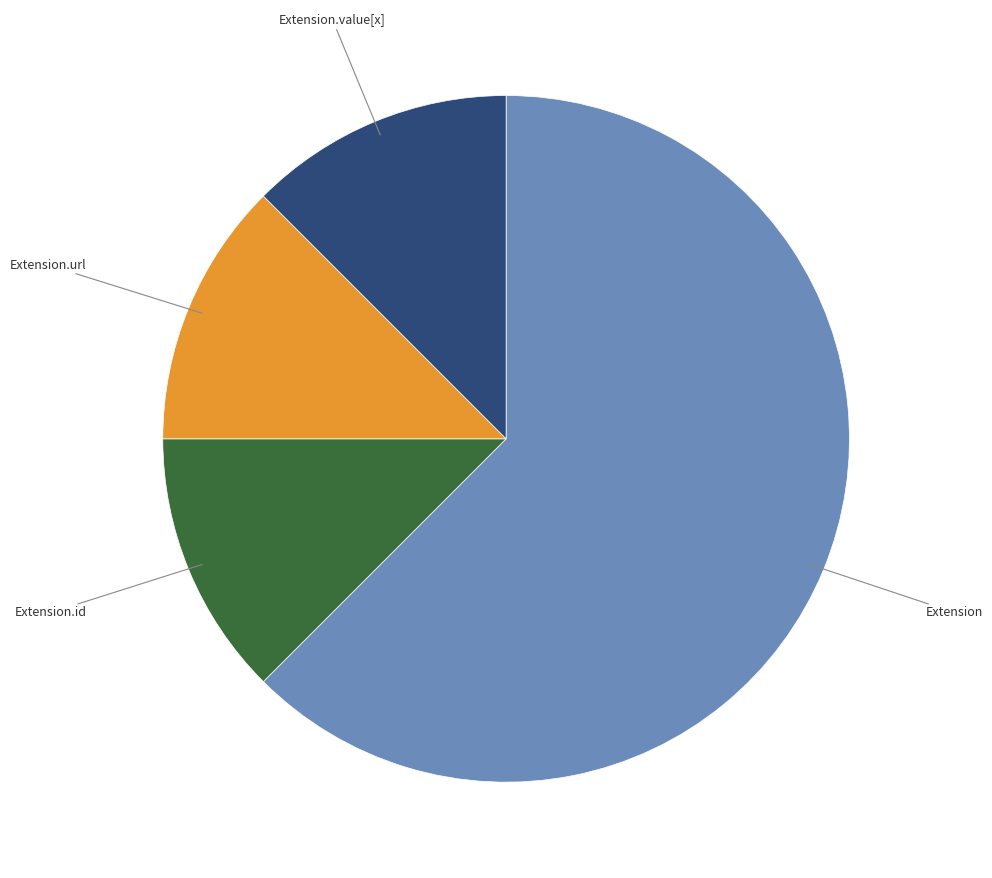

Is the sum of Extension.value[x] and Extension greater than half?

Yes